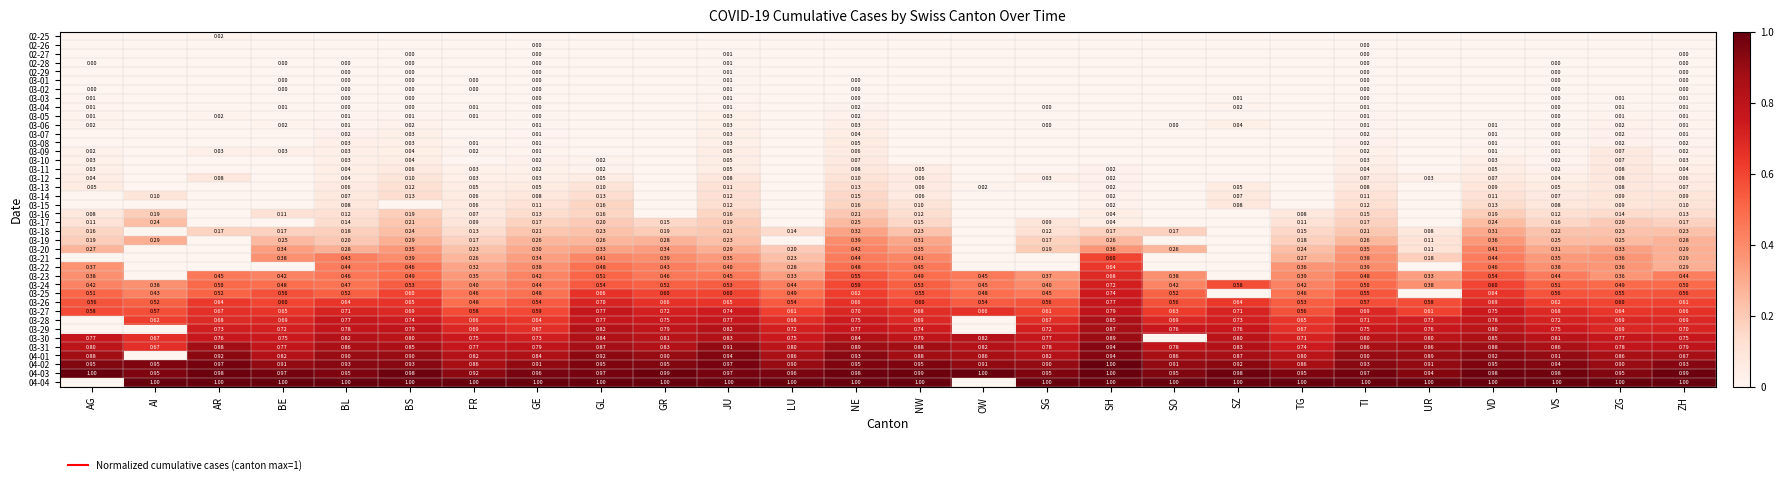

What is the average value of the 03-30 series?

0.8